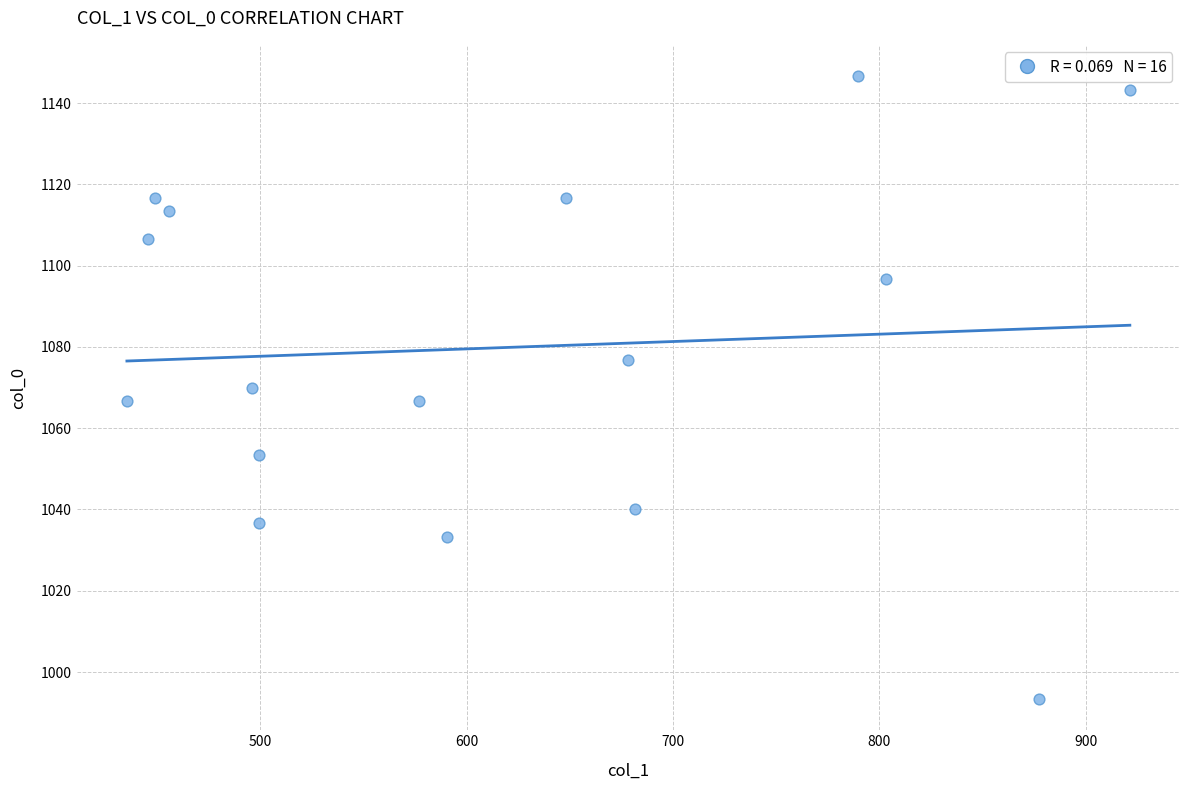

What is the range of Y values (max minus min)?

153.3